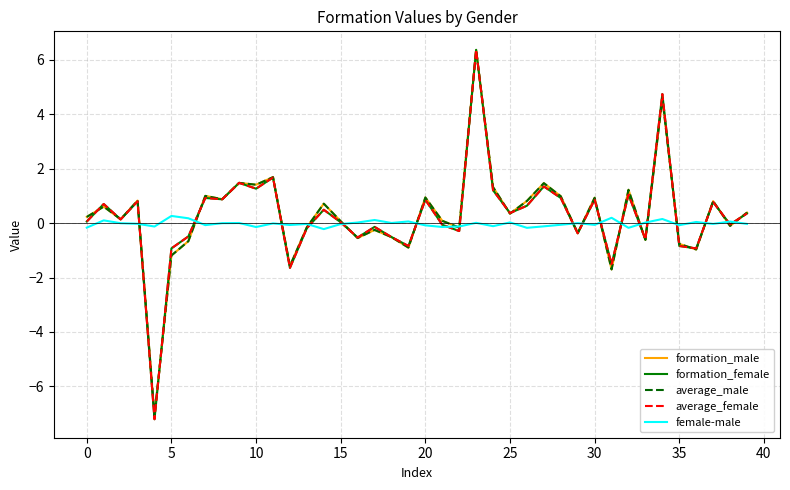

Which series has the widest spread of values?

average_female